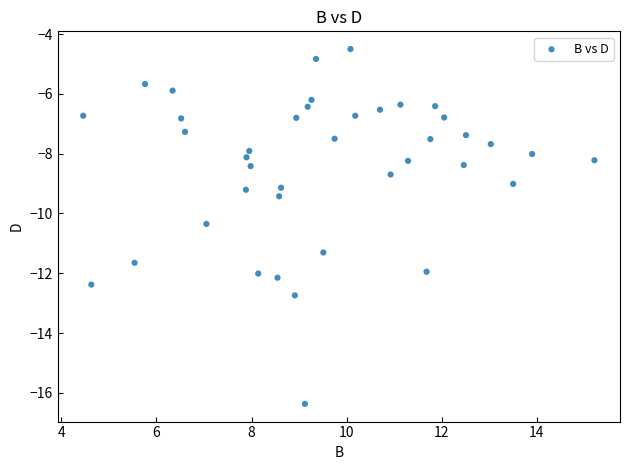

What is the range of X values (max minus min)?

10.8